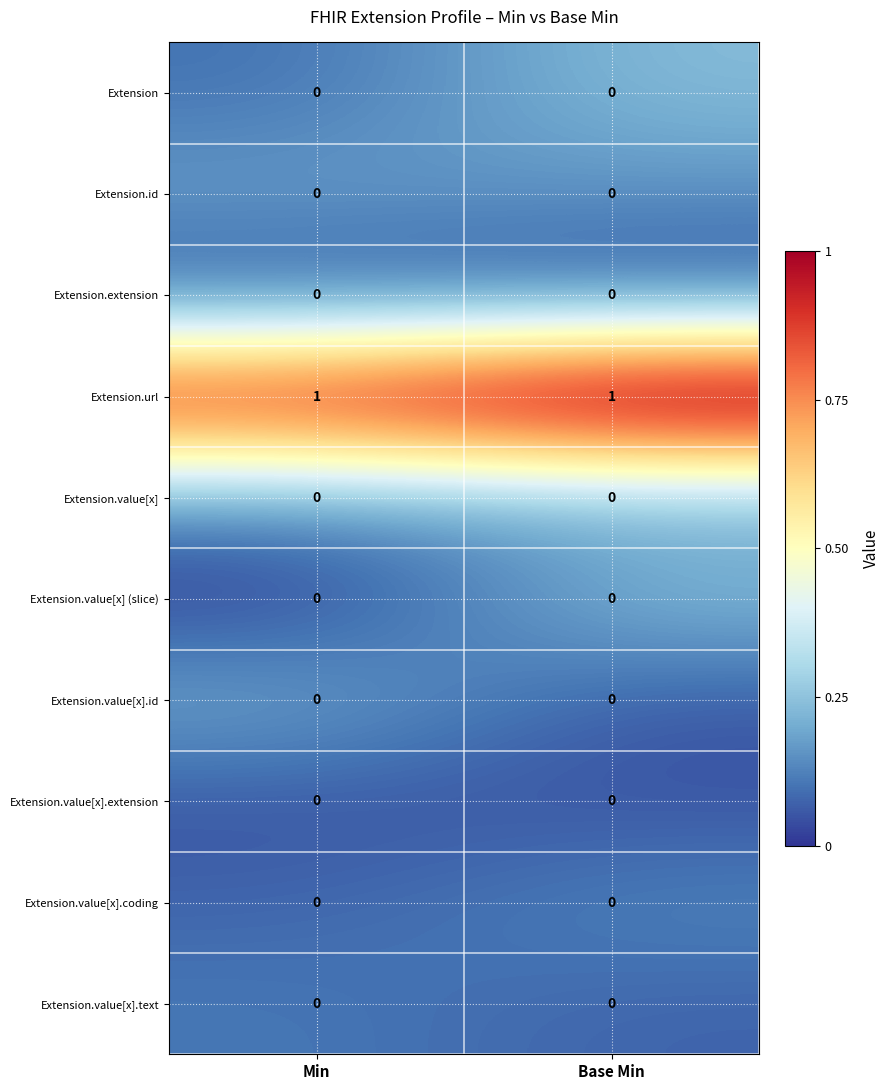

Reading left to right, list all the values displayed in this chart.

Extension: Min=0	Base Min=0
Extension.id: Min=0	Base Min=0
Extension.extension: Min=0	Base Min=0
Extension.url: Min=1	Base Min=1
Extension.value[x]: Min=0	Base Min=0
Extension.value[x] (slice): Min=0	Base Min=0
Extension.value[x].id: Min=0	Base Min=0
Extension.value[x].extension: Min=0	Base Min=0
Extension.value[x].coding: Min=0	Base Min=0
Extension.value[x].text: Min=0	Base Min=0